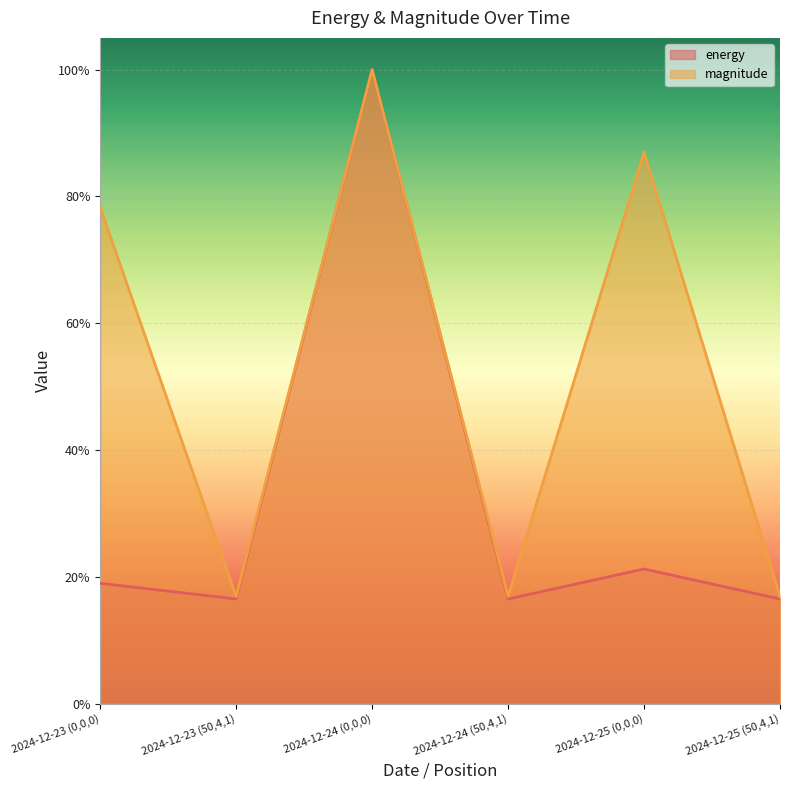

What is the maximum value shown in the chart?

1.0